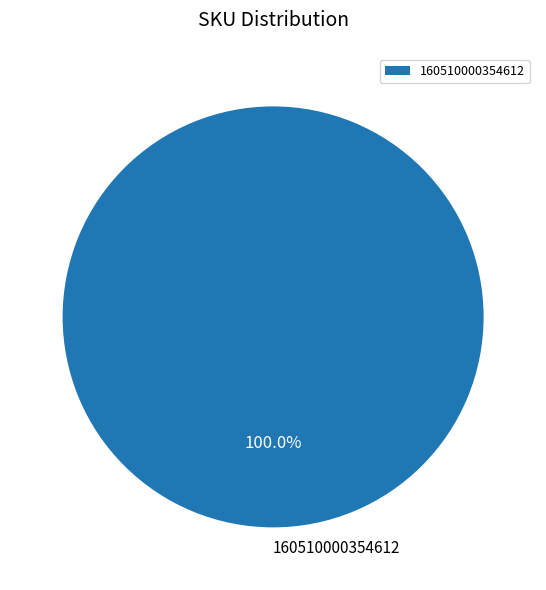

Is there a majority slice in this chart?

Yes